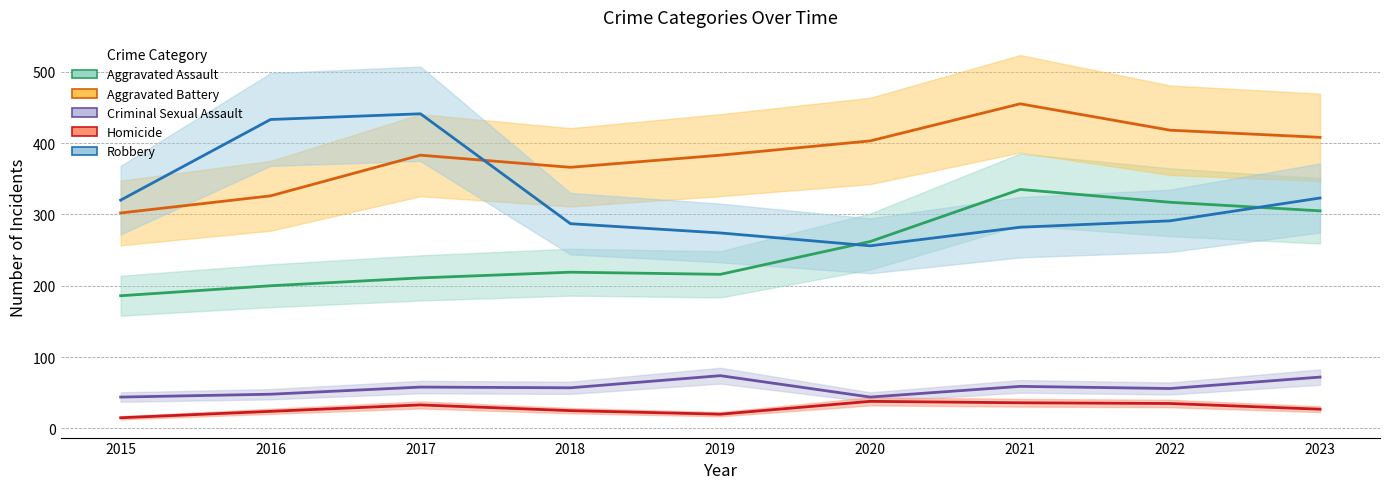

How many values in the Aggravated Assault series are below 219?

4